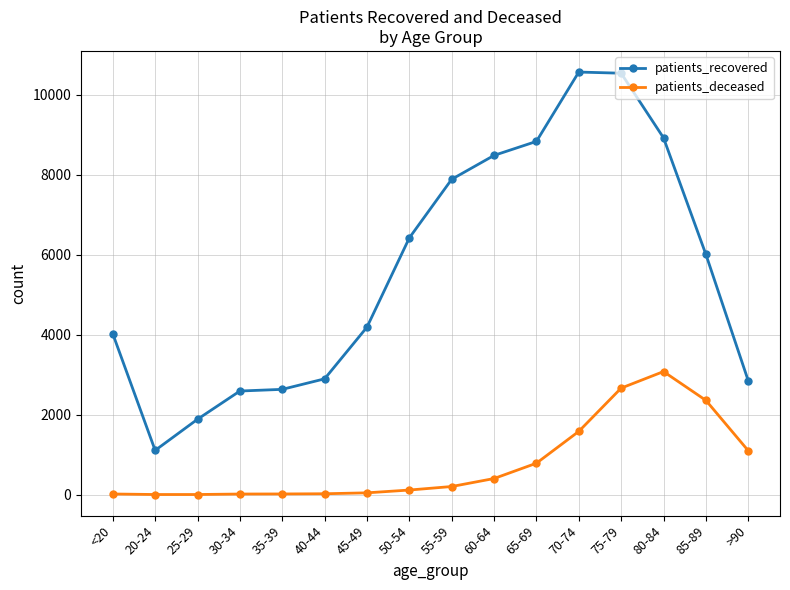

In patients_deceased, how many points are higher than both neighbors (excluding endpoints)?

1